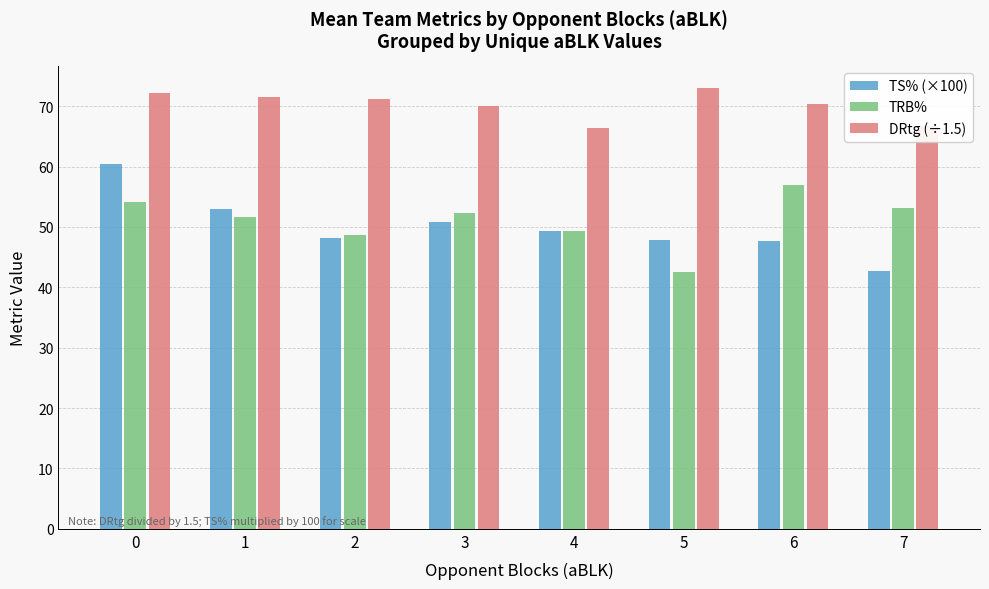

How many bars are there in each group?

3